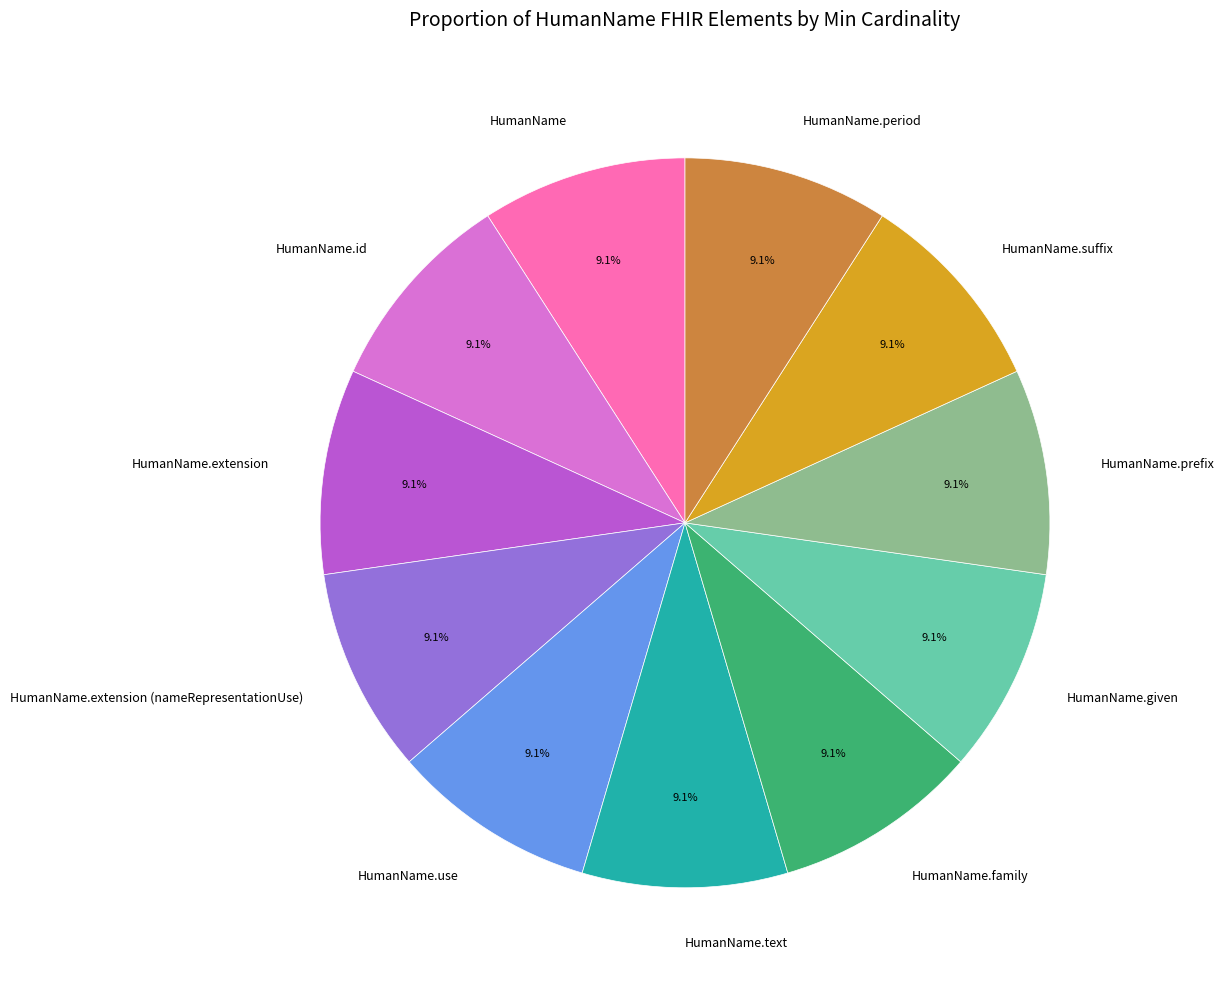

To the nearest percent, what is the difference between the largest and smallest slice percentages?

0%